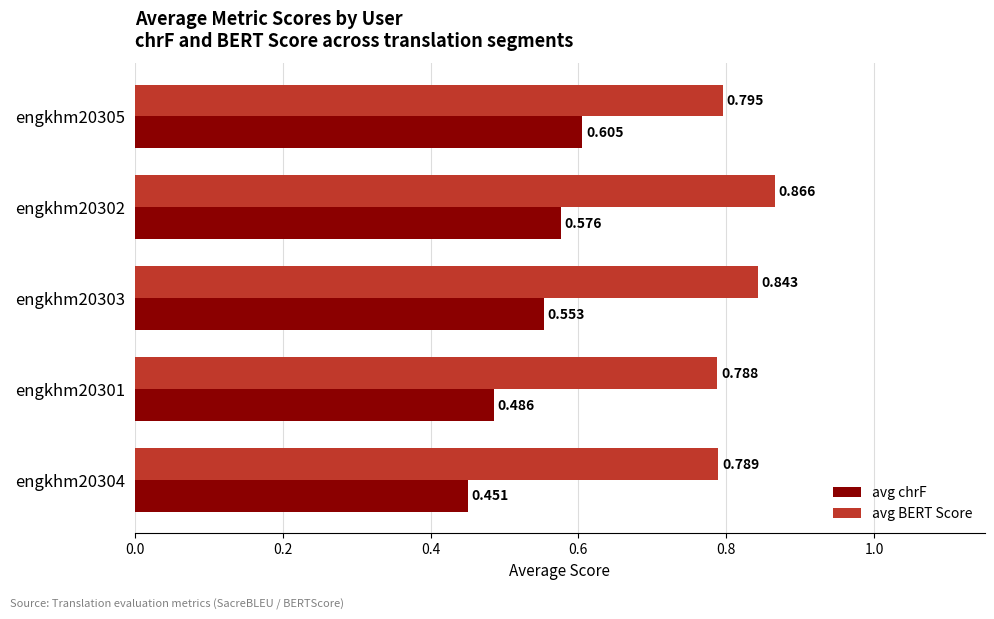

What are all the series names shown in the legend?

avg chrF, avg BERT Score